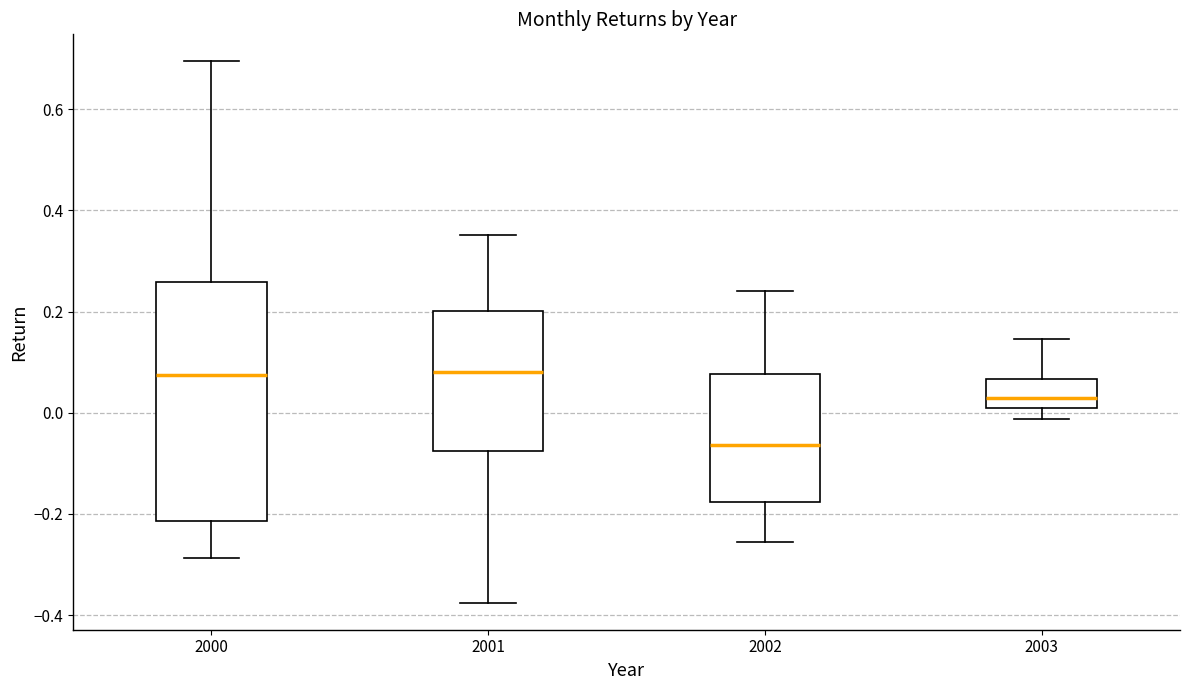

Reading left to right, read every box against the y-axis: the position of its median line, the range the box covers, and the ends of its whiskers. The values are not printed on the chart, so give them approximately, as read against the axis.

2000: median 0.08, box -0.22 to 0.26, whiskers -0.28 to 0.70
2001: median 0.08, box -0.08 to 0.20, whiskers -0.38 to 0.36
2002: median -0.06, box -0.18 to 0.08, whiskers -0.26 to 0.24
2003: median 0.02, box 0.00 to 0.06, whiskers -0.02 to 0.14